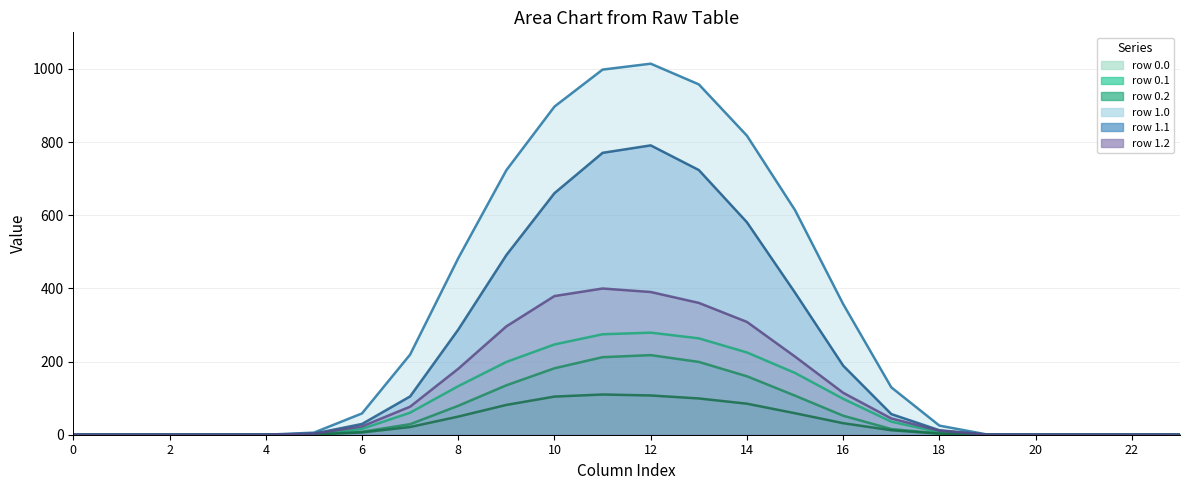

Is it true that row_0.0 equals 5.3 at 6?

False